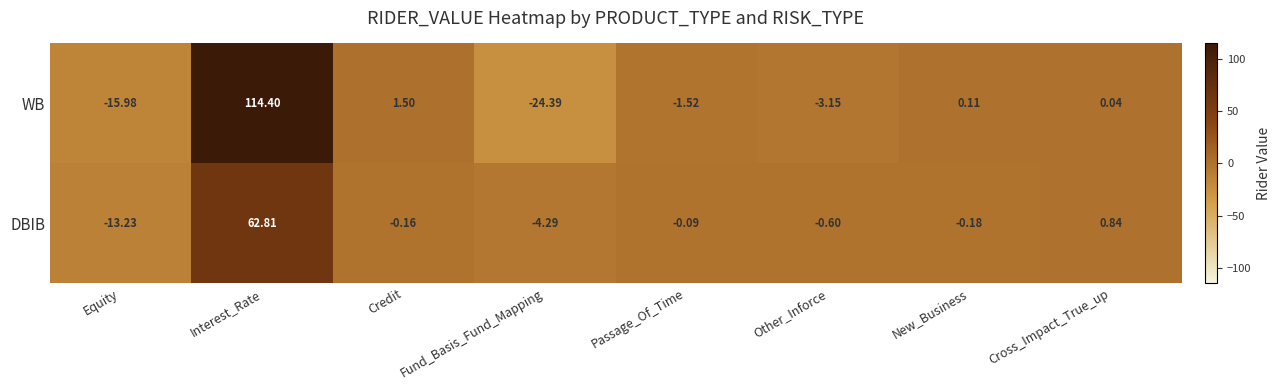

Which category has the lowest value across all series?

Fund_Basis_Fund_Mapping